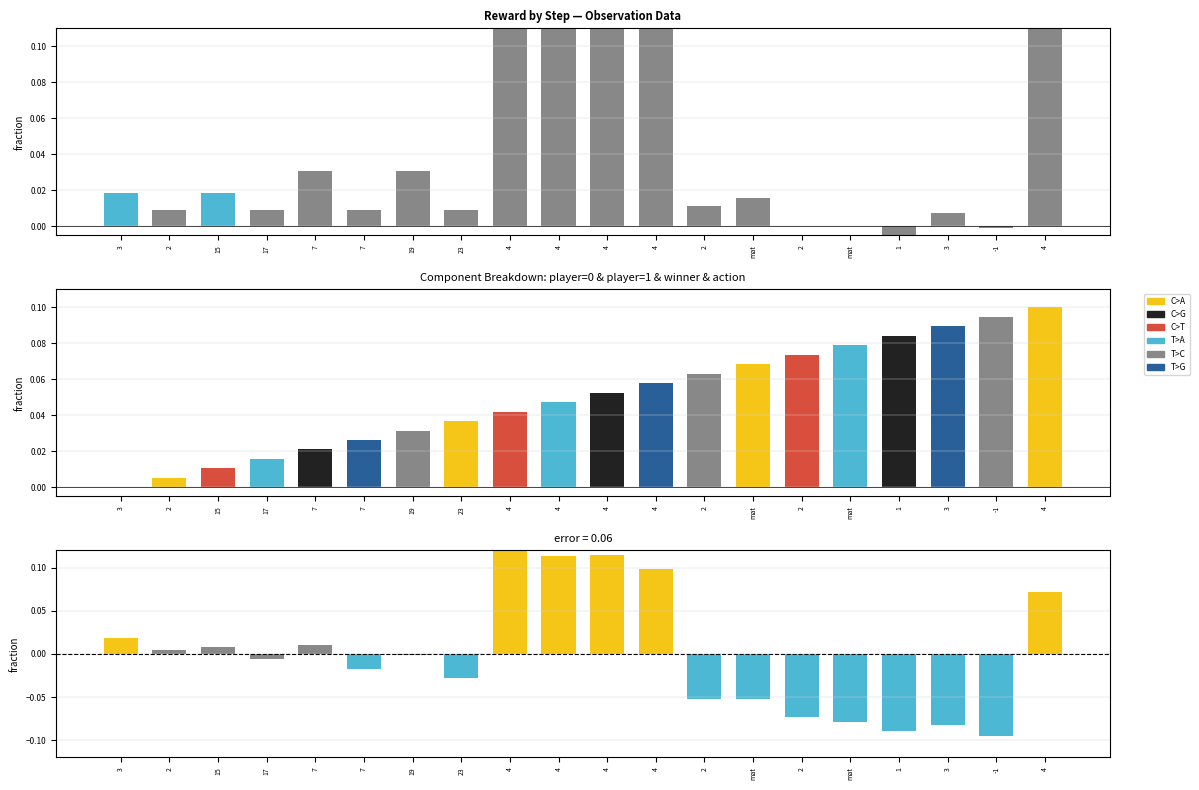

The value of TtoC at 3 is 0.0. True or false?

False